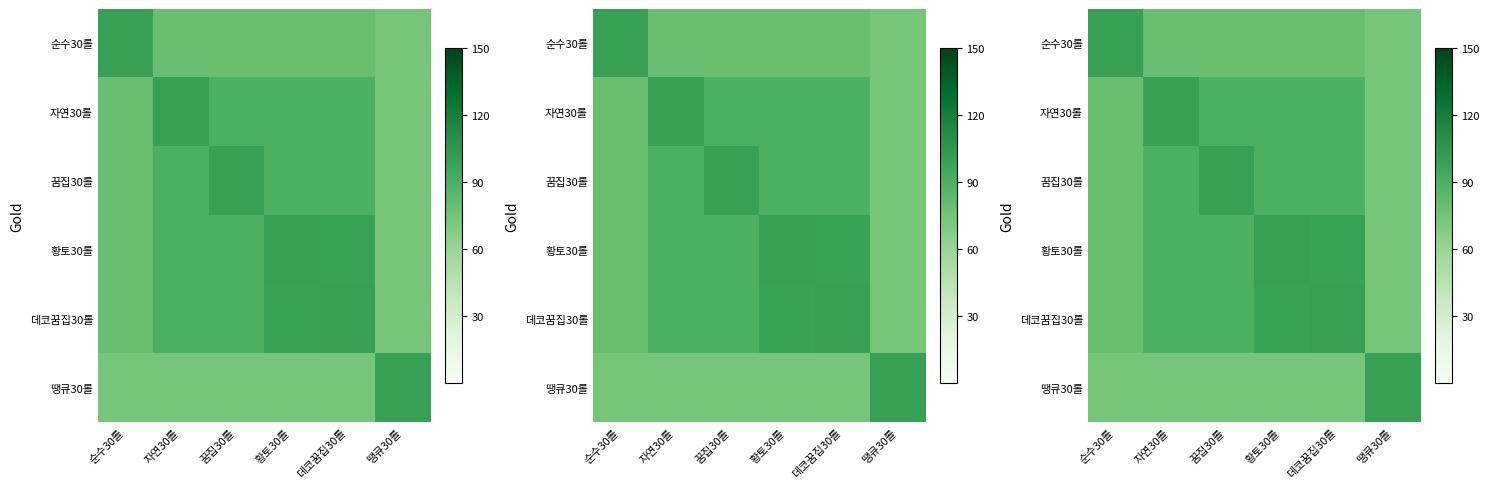

Count the number of data series in this chart.

6